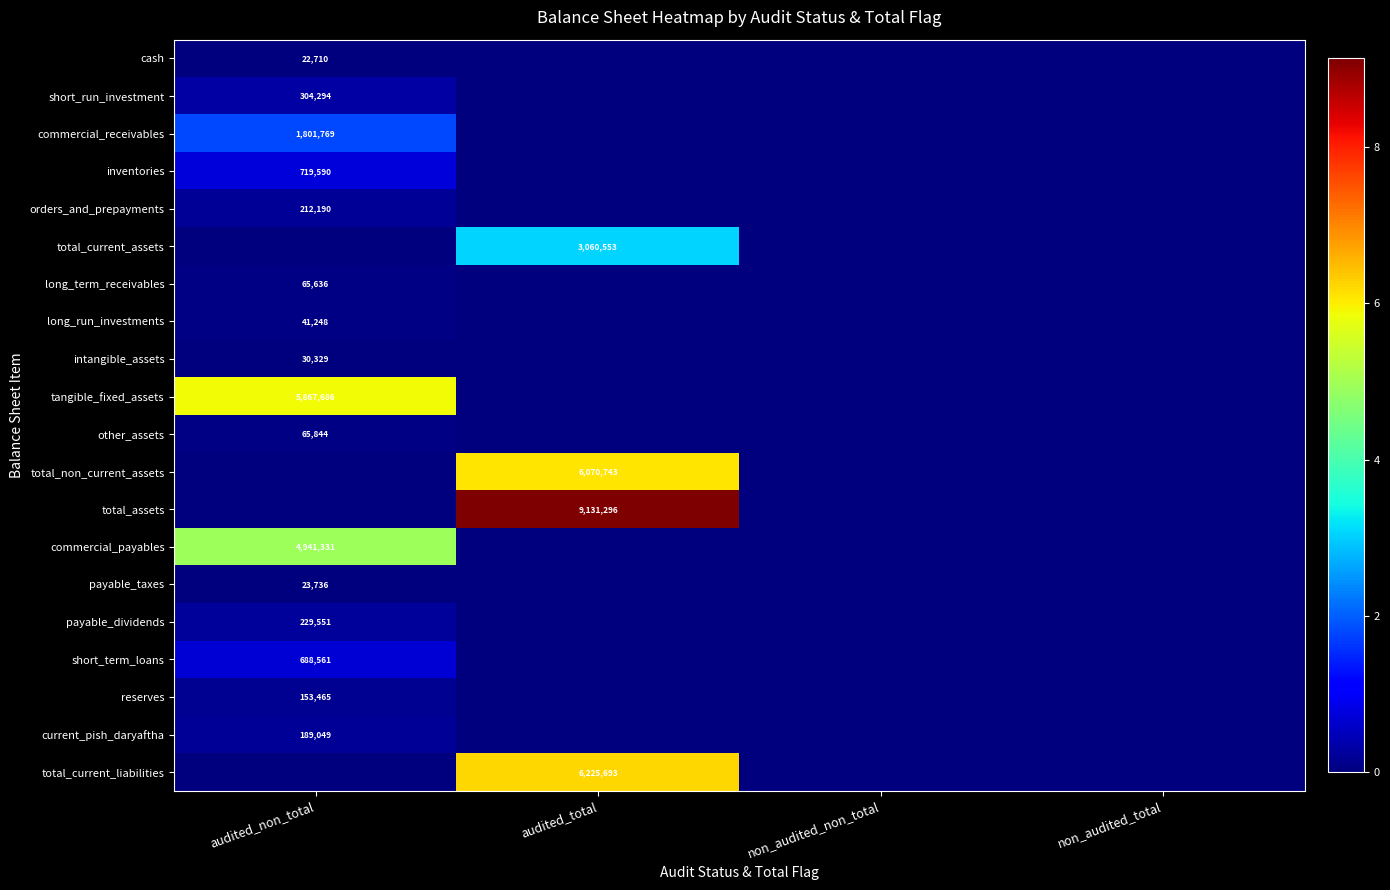

Is it true that inventories equals 719590 at audited_non_total?

True